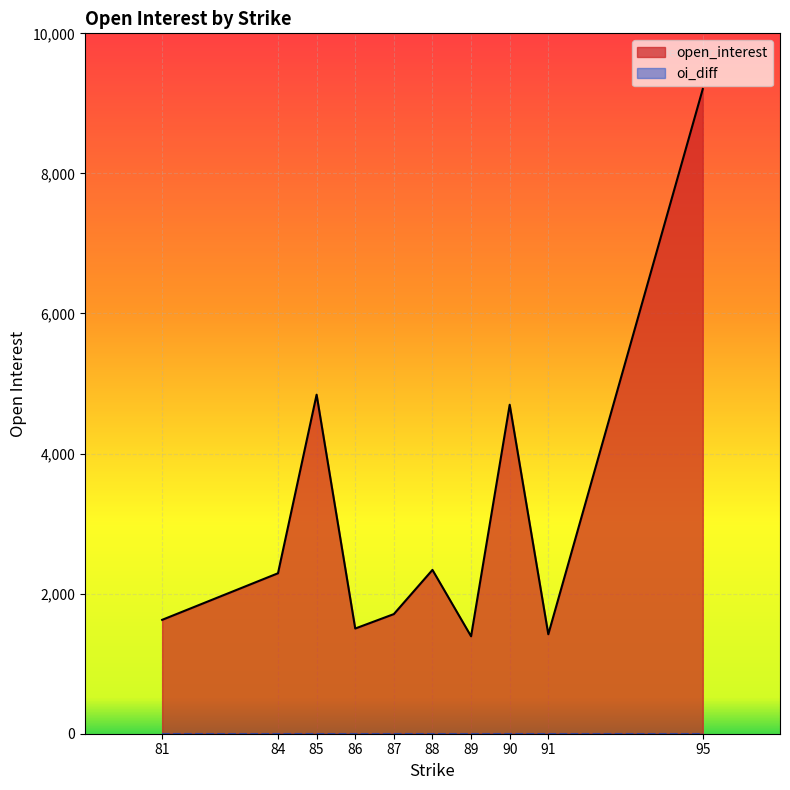

List the series in order of their overall mean, lowest first.

oi_diff, open_interest